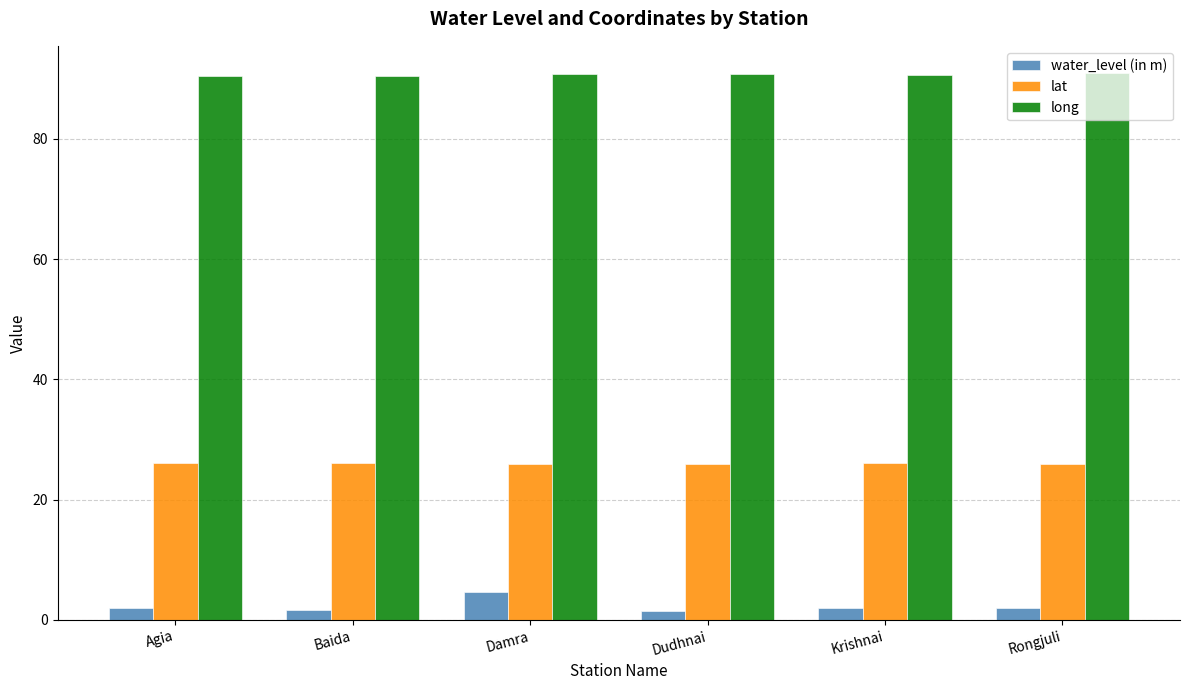

Is it true that long equals 90.8 at Dudhnai?

True